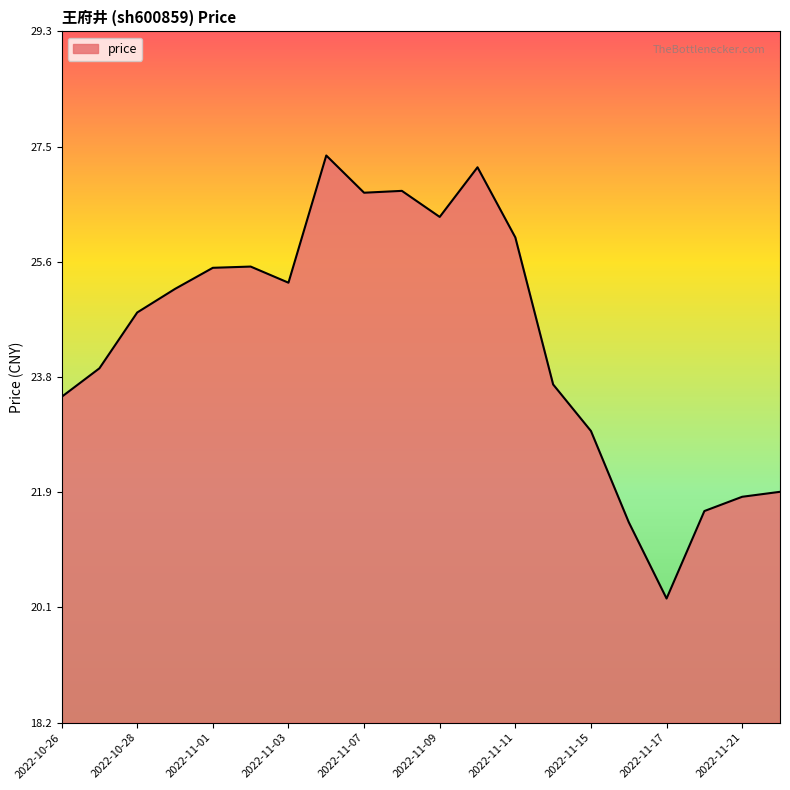

What is the greatest value displayed?

27.3